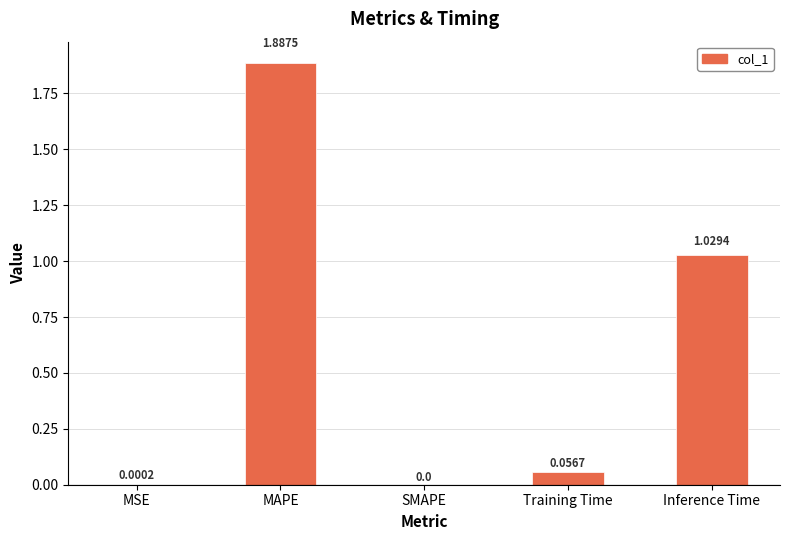

Which has a higher value, Inference Time or Training Time?

Inference Time